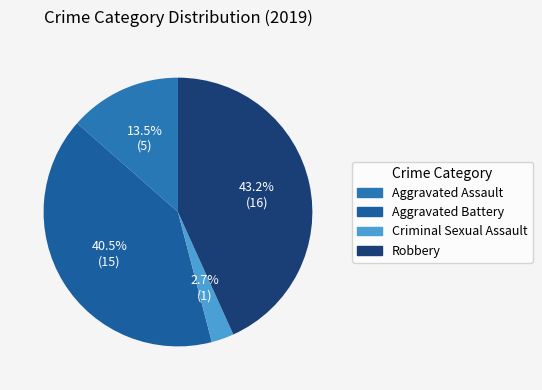

To the nearest percent, what is the combined percentage of Robbery and Aggravated Battery?

84%